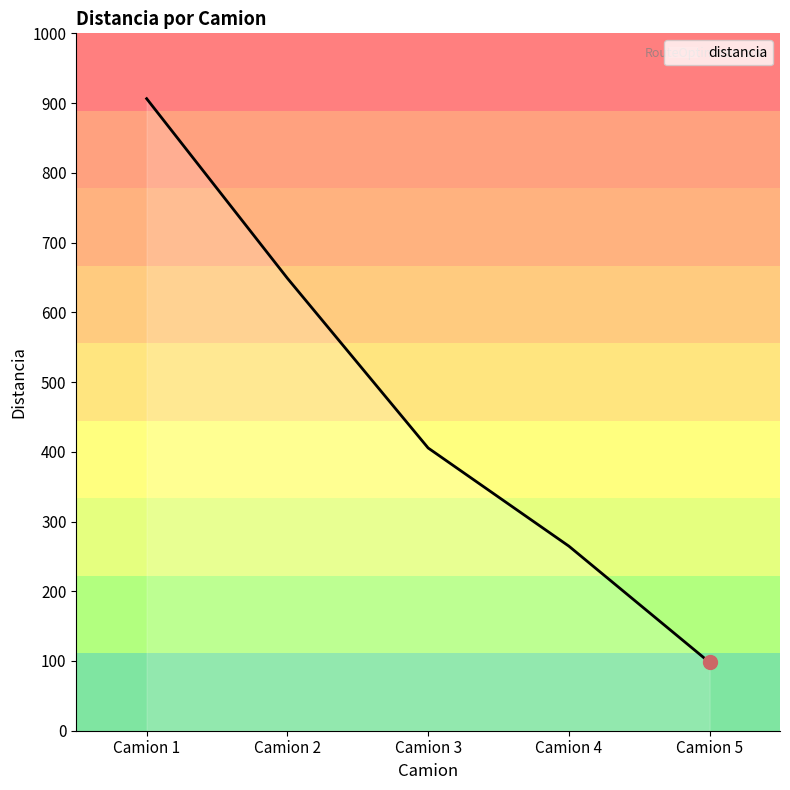

What is the average value?

464.6